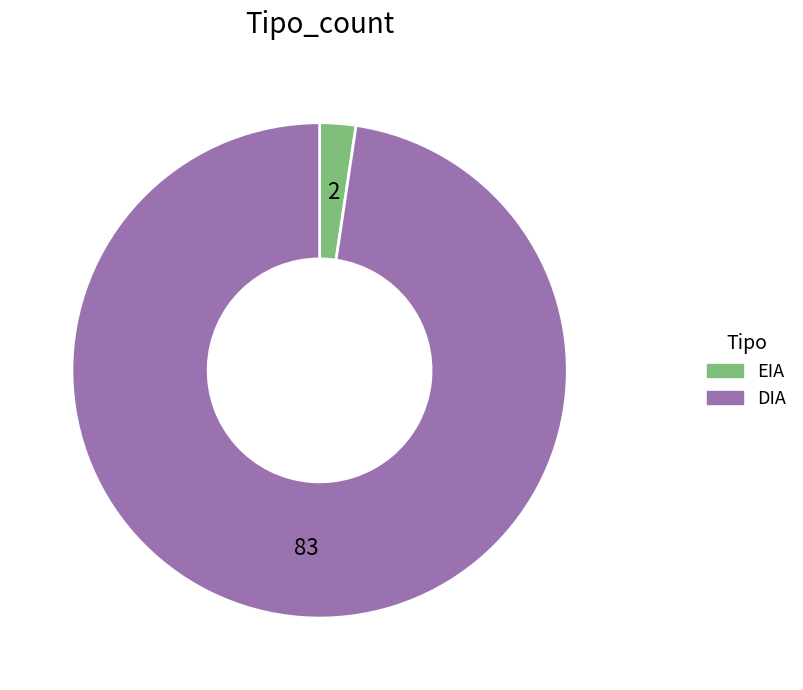

Combined, do EIA and DIA account for over 50%?

Yes